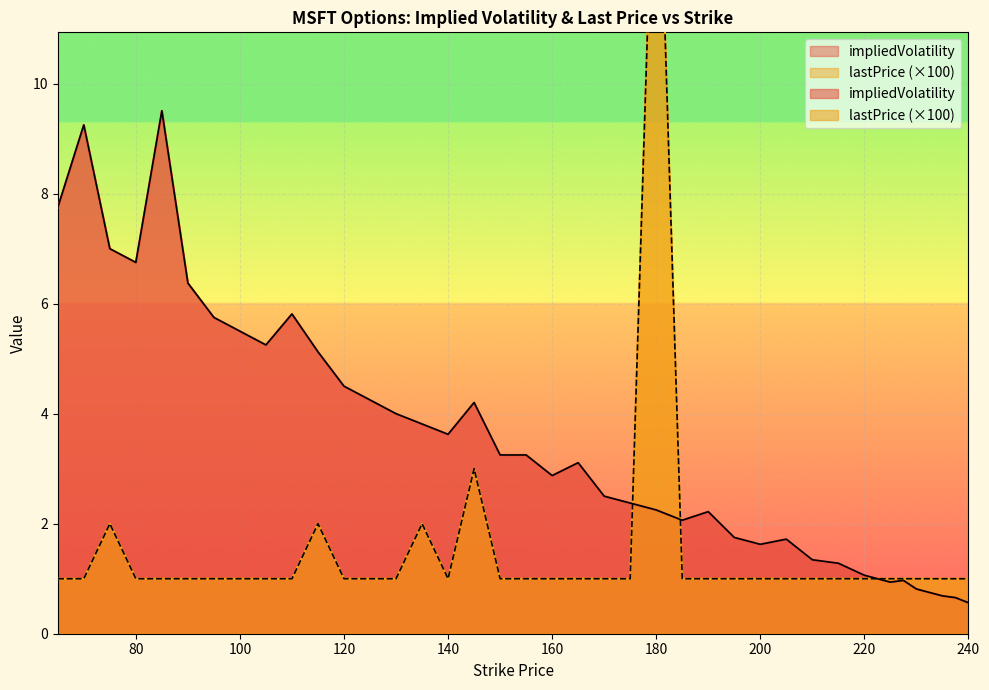

Where is the first local maximum for lastPrice?

75